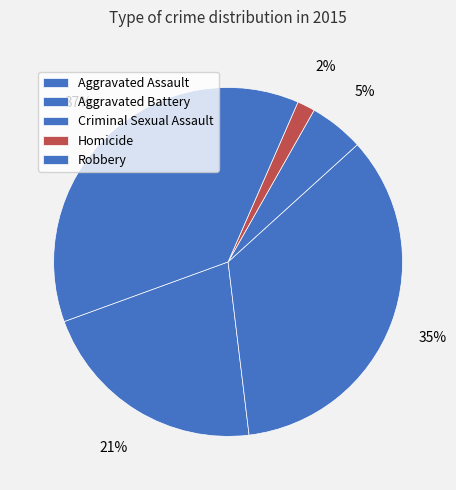

The Criminal Sexual Assault slice represents 5% of the pie. True or false?

True